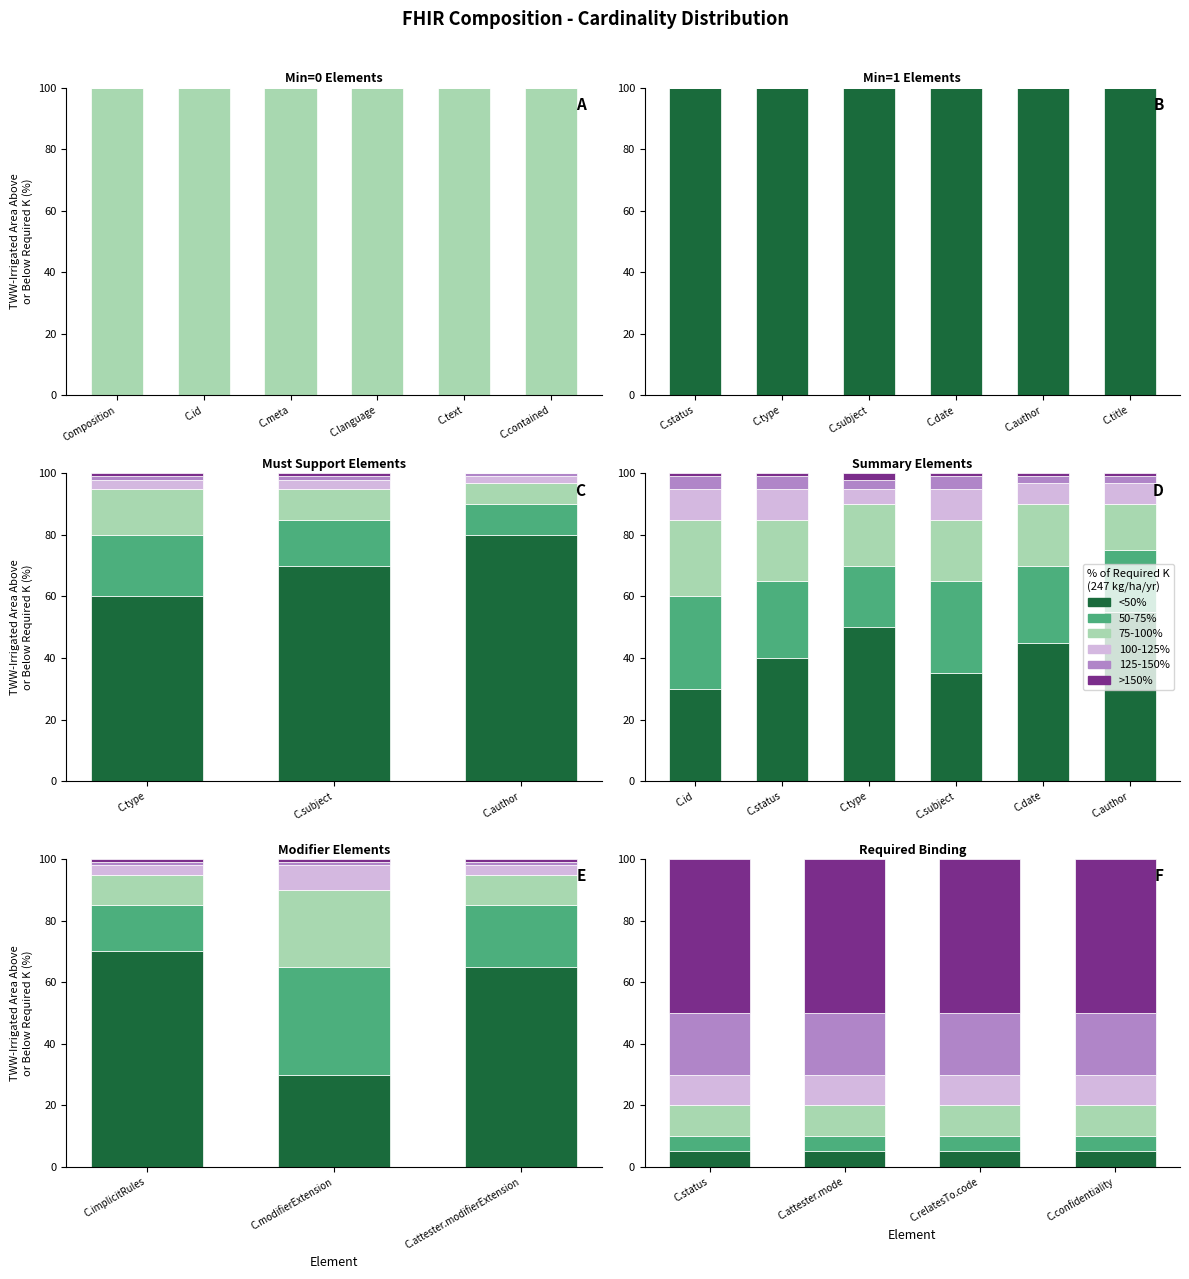

Which series has the largest range (max minus min)?

<50%